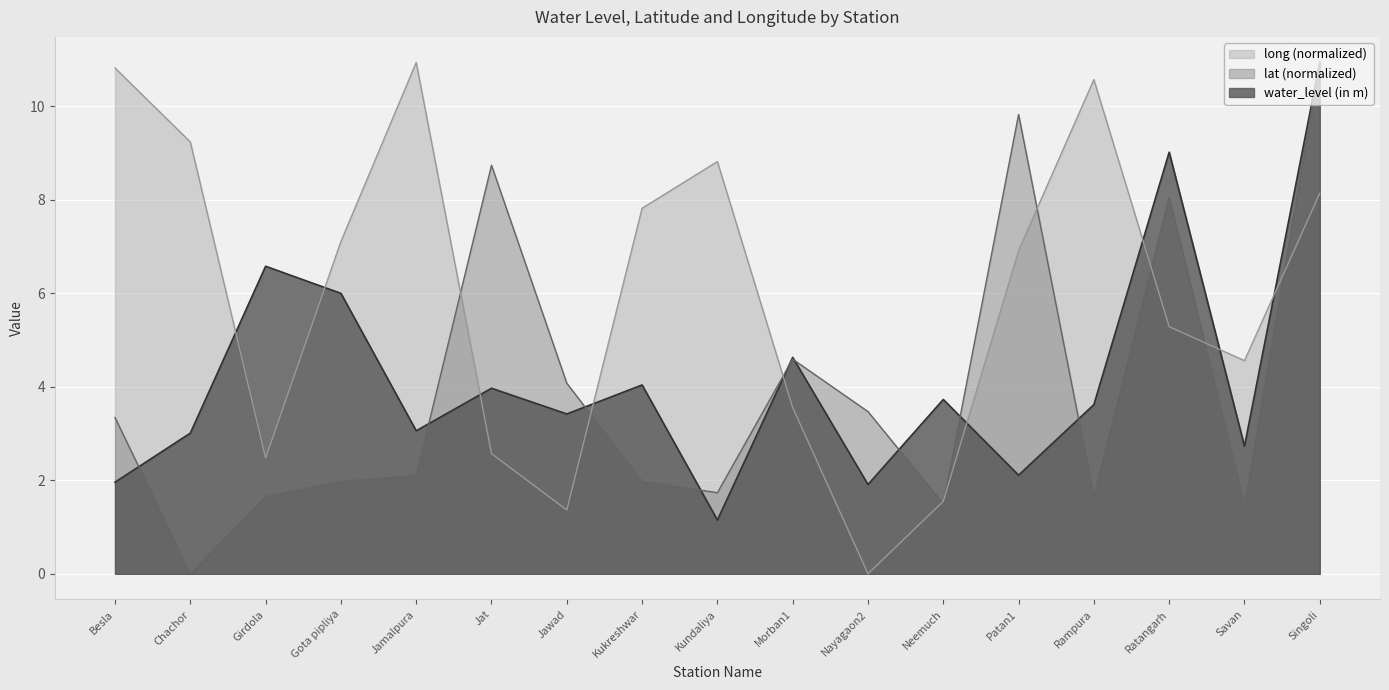

In long, how many points are higher than both neighbors (excluding endpoints)?

3